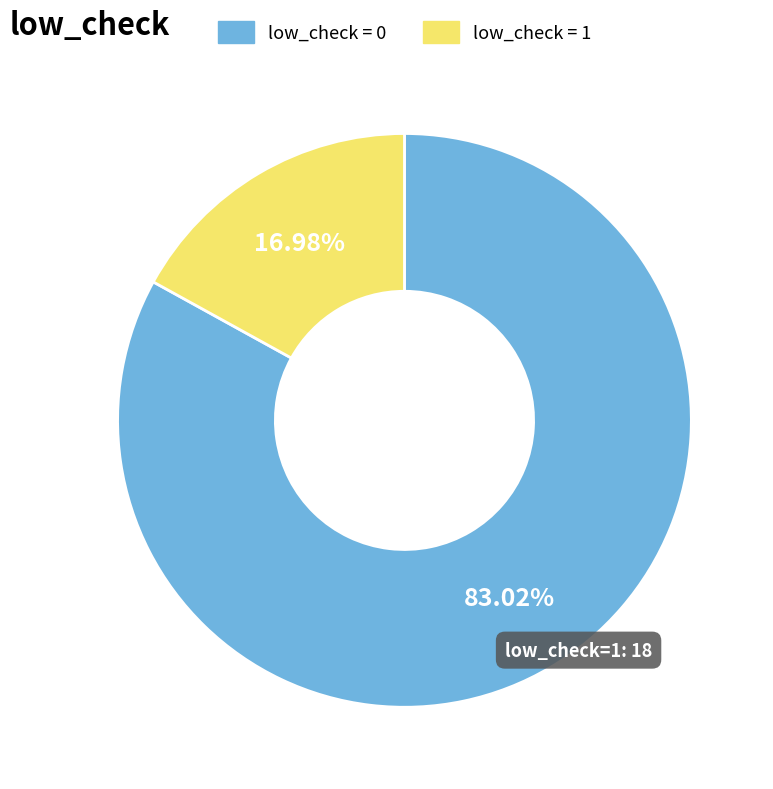

Is the sum of low_check = 1 and low_check = 0 greater than half?

Yes